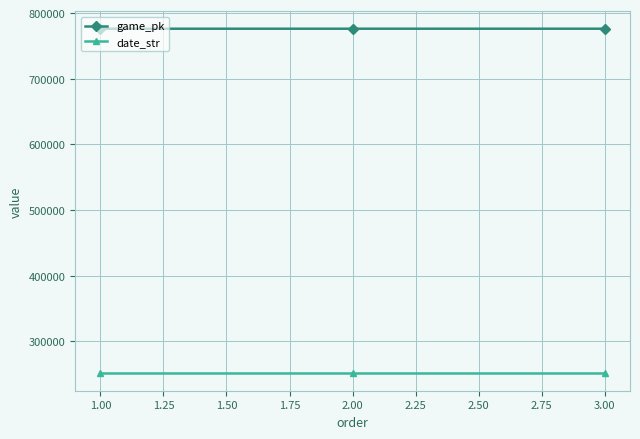

What is the minimum value shown in the chart?

250917